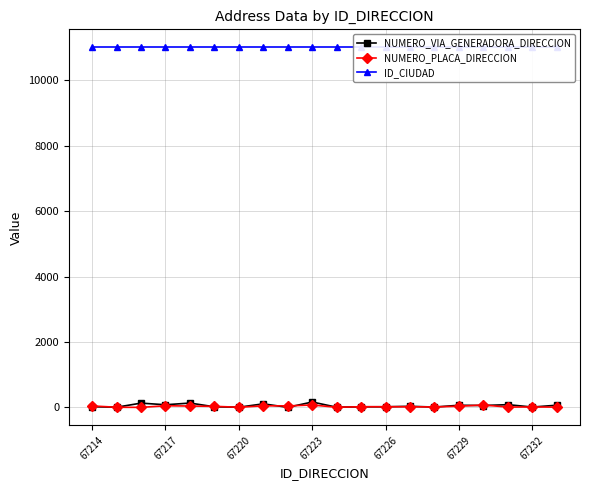

What is the average value of the NUMERO_VIA_GENERADORA_DIRECCION series?

54